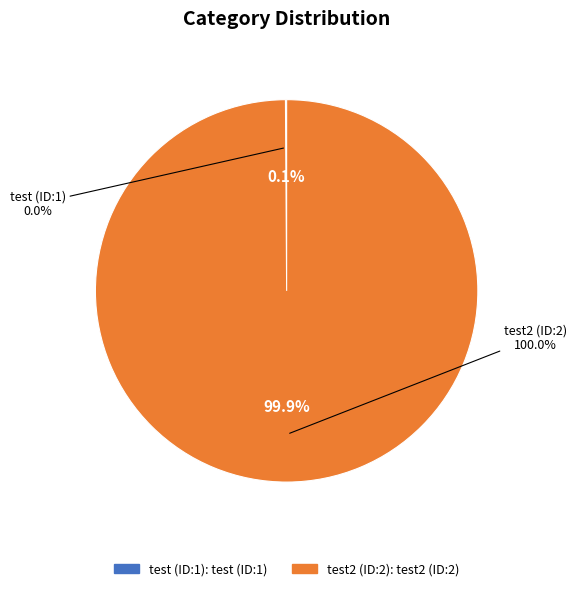

Combined, do 1 and 2 account for over 50%?

Yes